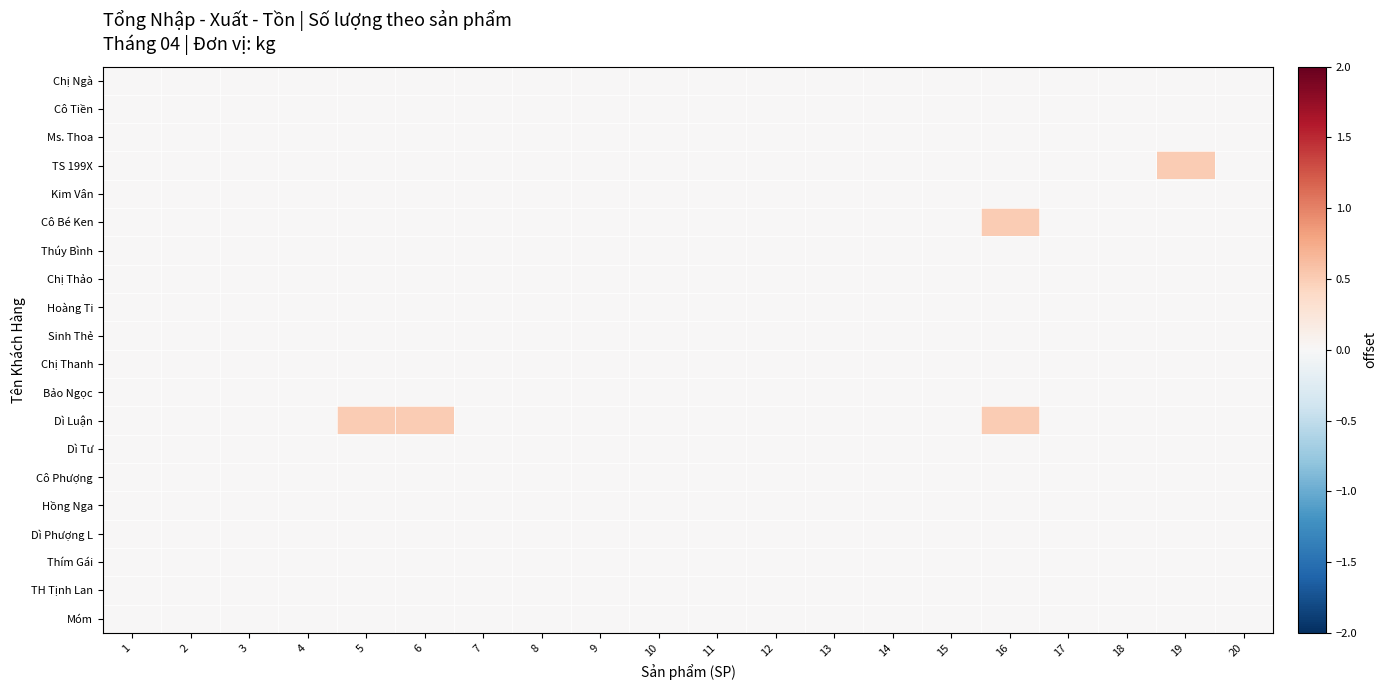

What is the greatest value displayed?

0.5